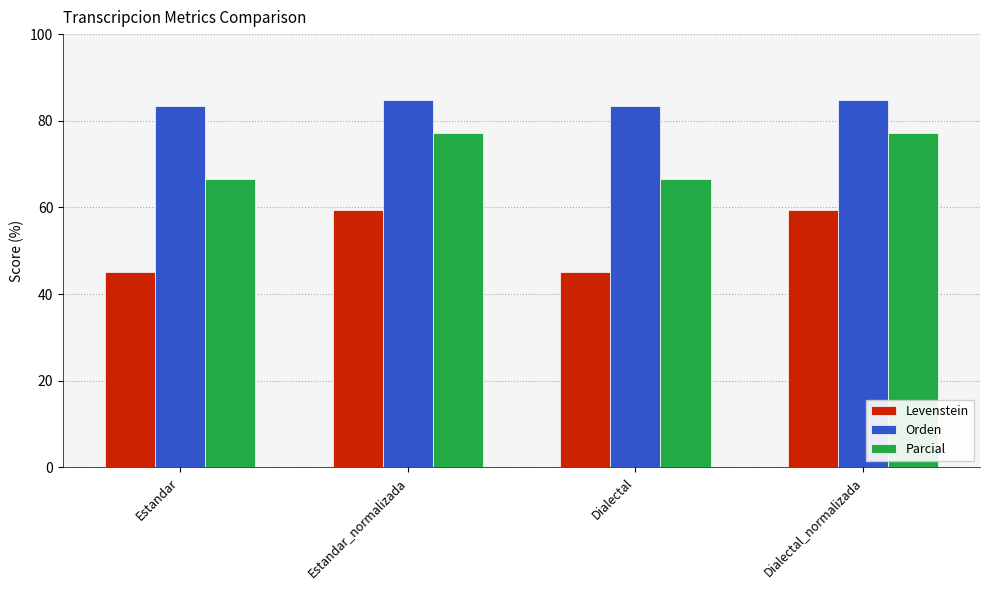

True or false: Orden has a value of 33.0 at Estandar_normalizada.

False